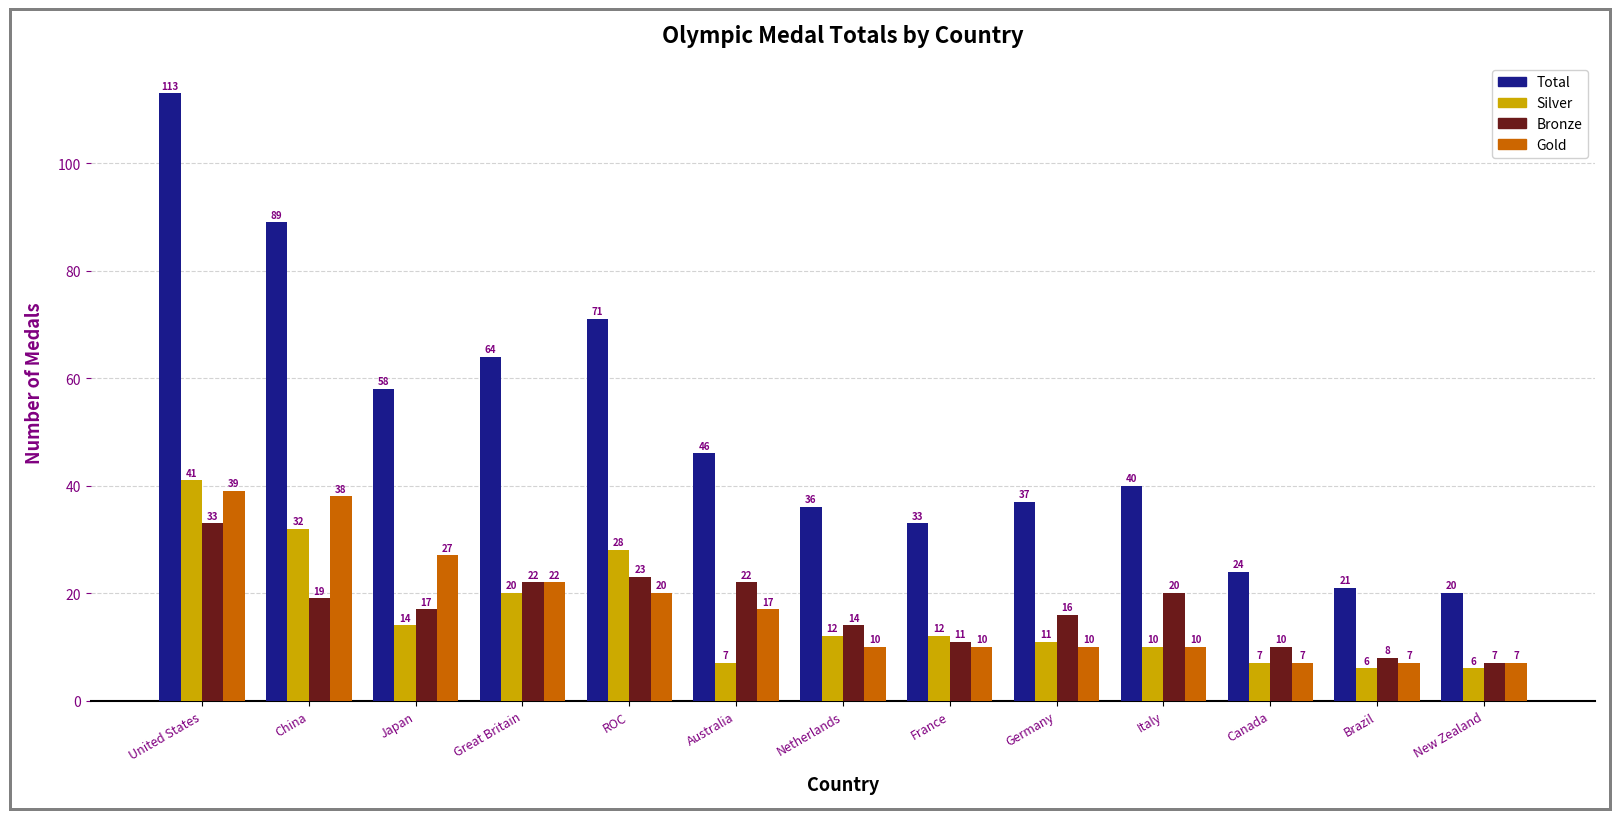

How many bars are there in total?

52